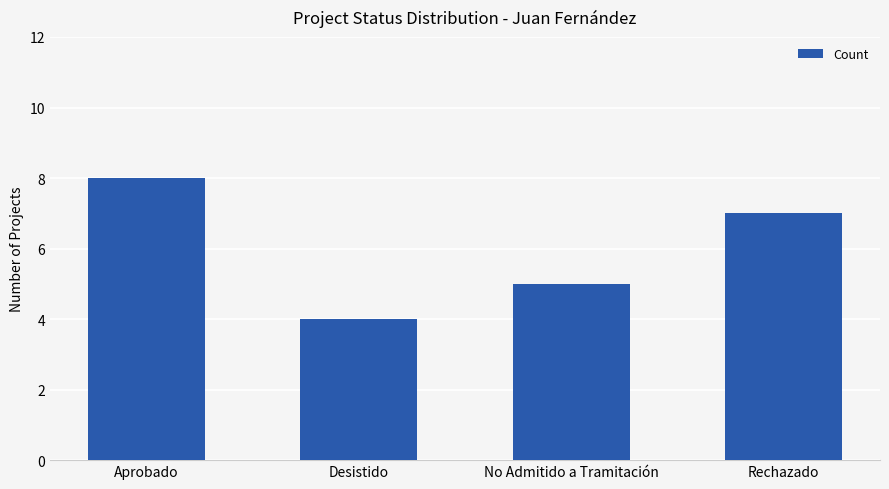

Reading left to right, what are all the values shown in this chart?

Aprobado=8	Desistido=4	No Admitido a Tramitación=5	Rechazado=7